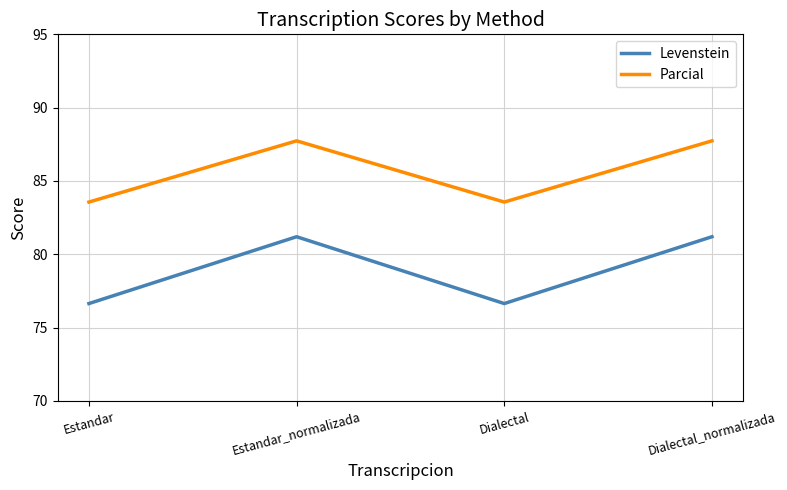

How many lines are shown in the chart?

2